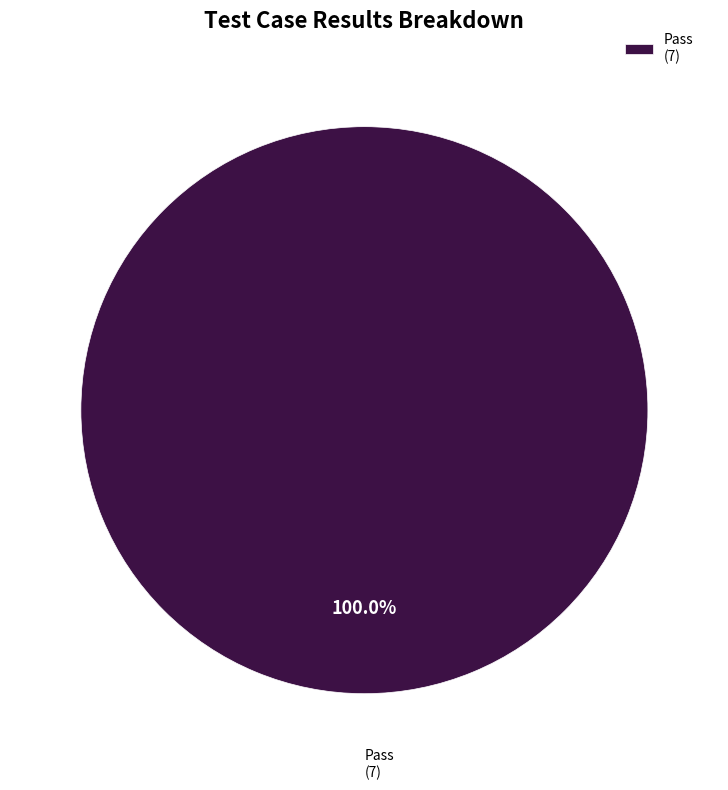

Which slice represents more than half of the pie?

Pass (7)